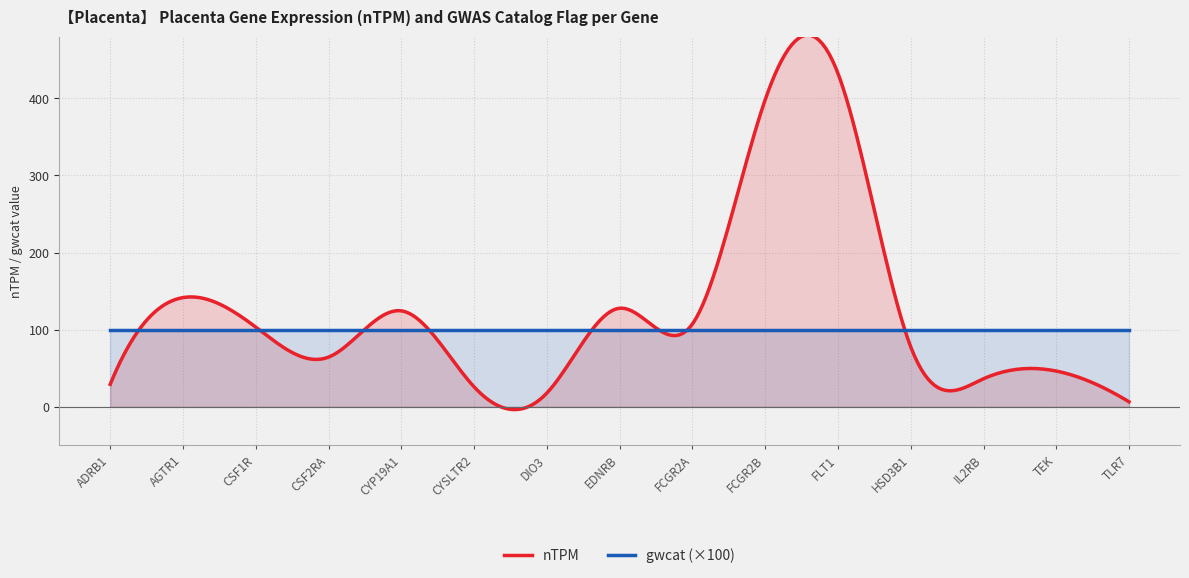

At which category does nTPM reach its first local valley?

CSF2RA